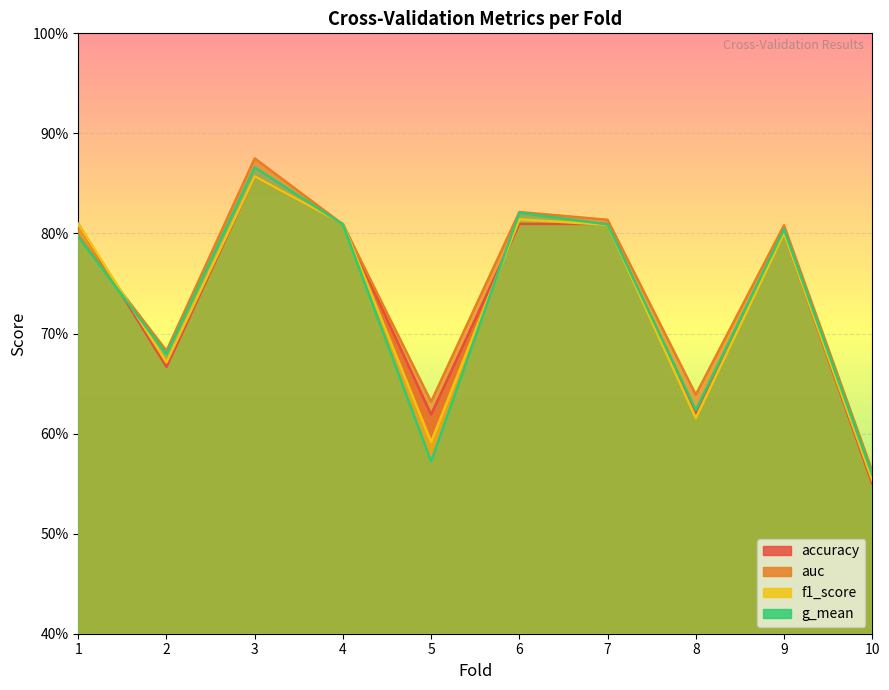

What is the maximum value for f1_score?

0.9